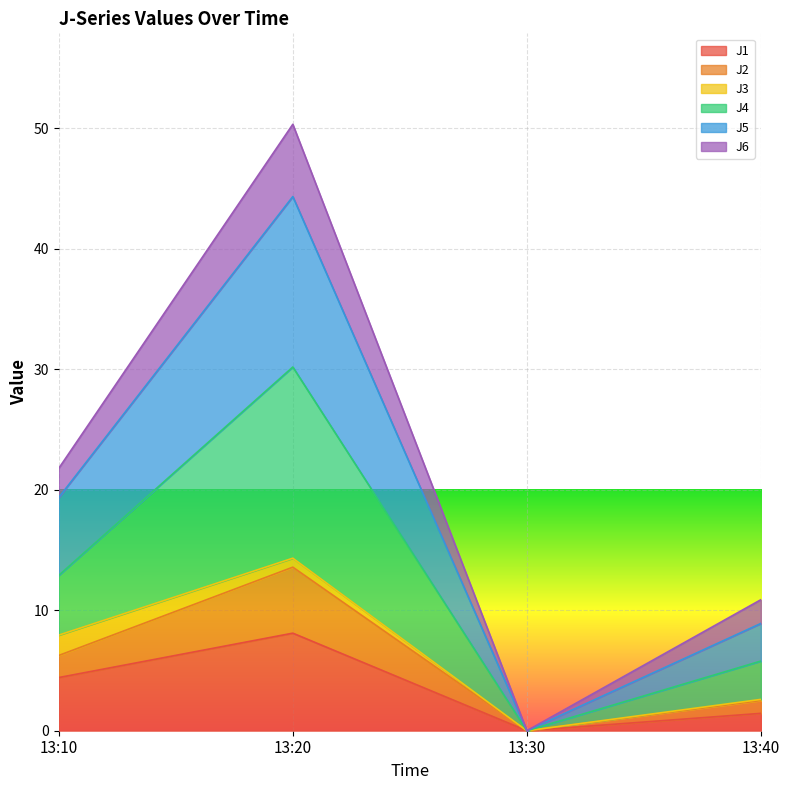

Where is the first local maximum for J5?

13:20